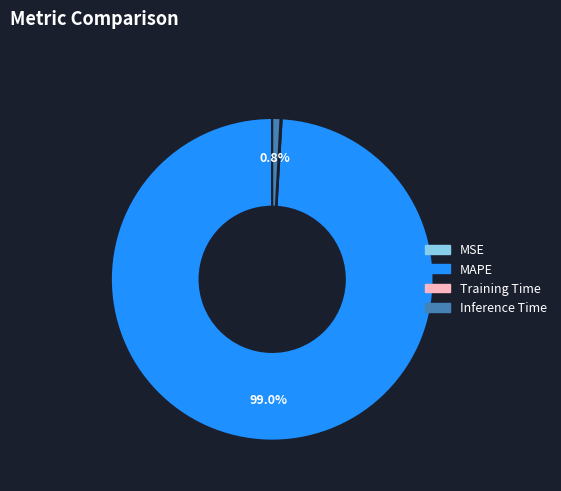

Is there any slice that represents more than half of the pie?

Yes